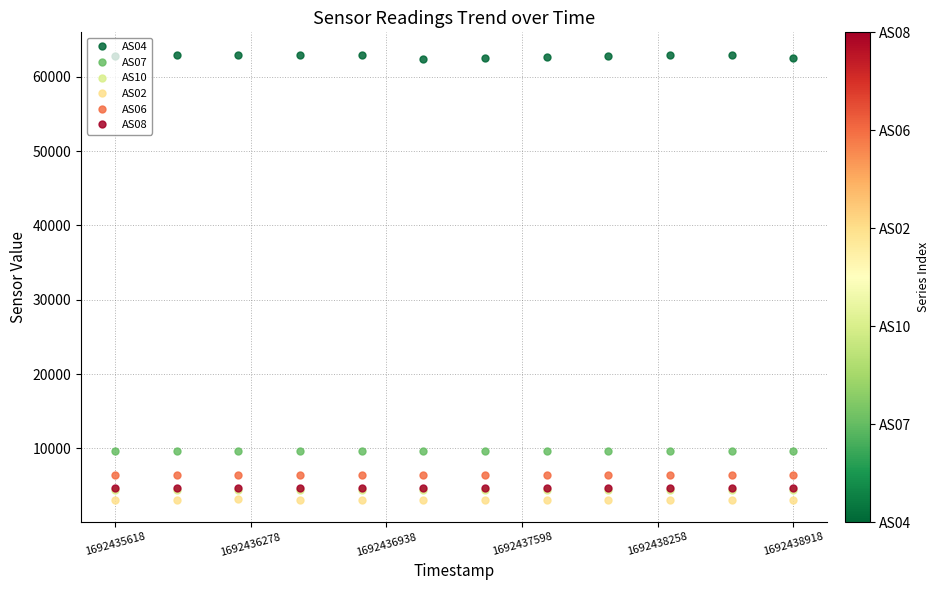

True or false: AS02 and AS10 intersect in this chart.

False